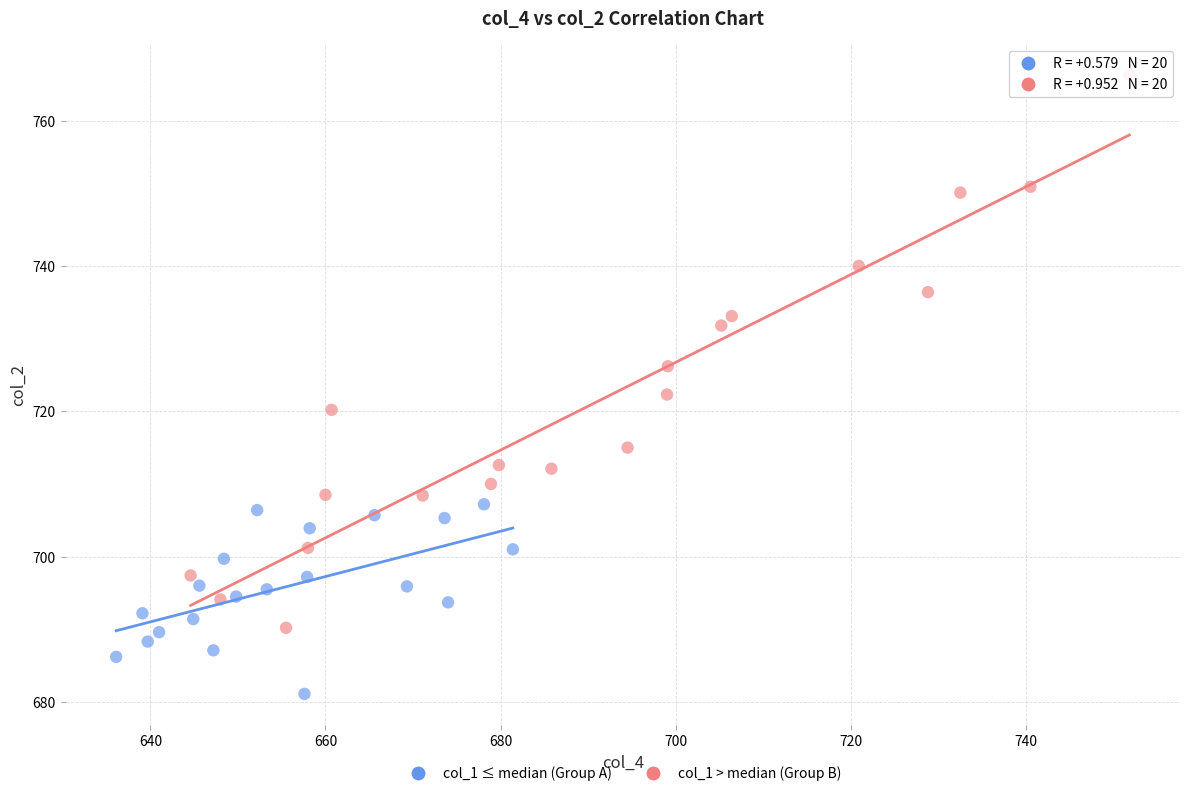

Which series has the largest Y range (max minus min)?

col_1 > median (Group B)